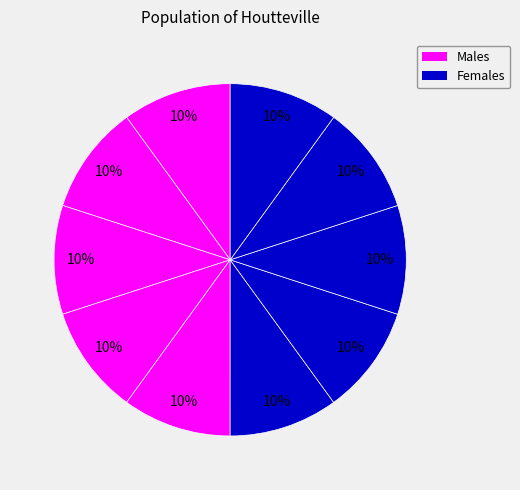

How many segments does this pie chart have?

10